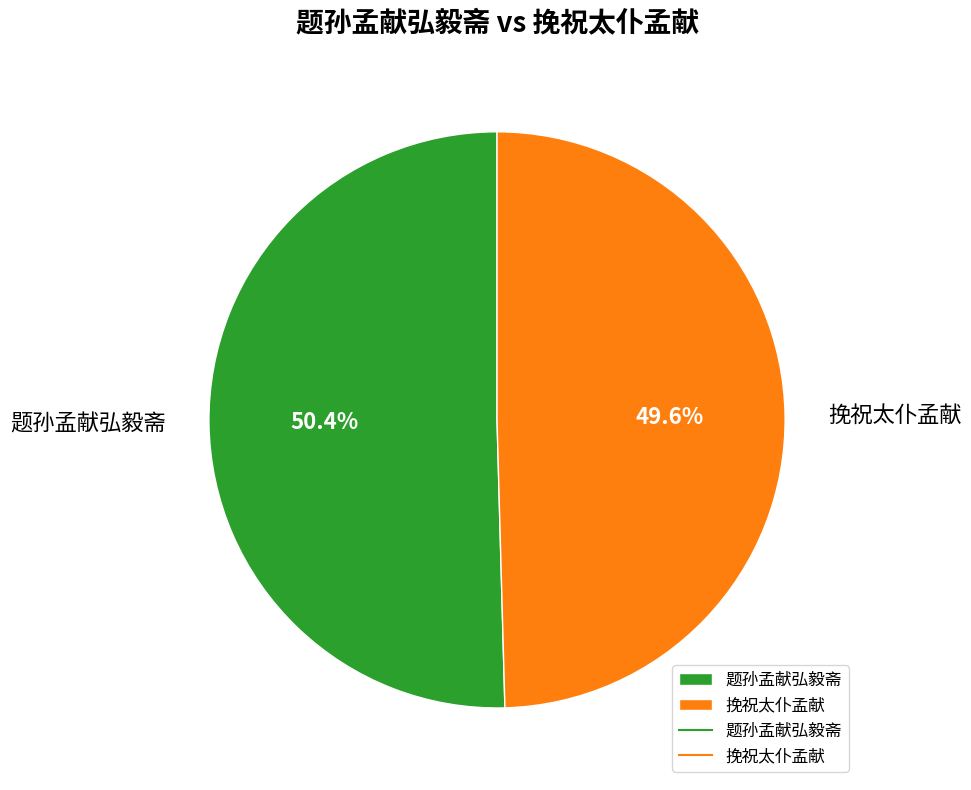

Count the number of slices in the pie.

2